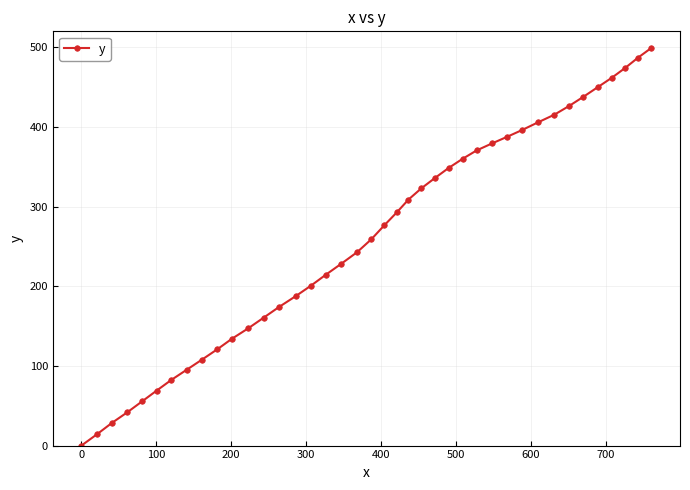

What is the value of the 13th point from the left?

160.6